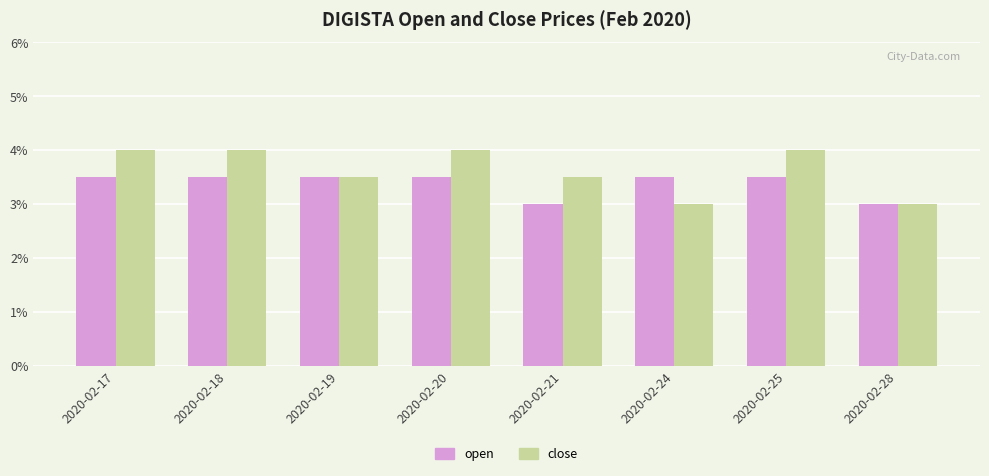

Which has a higher value, 2020-02-19 or 2020-02-28?

2020-02-19